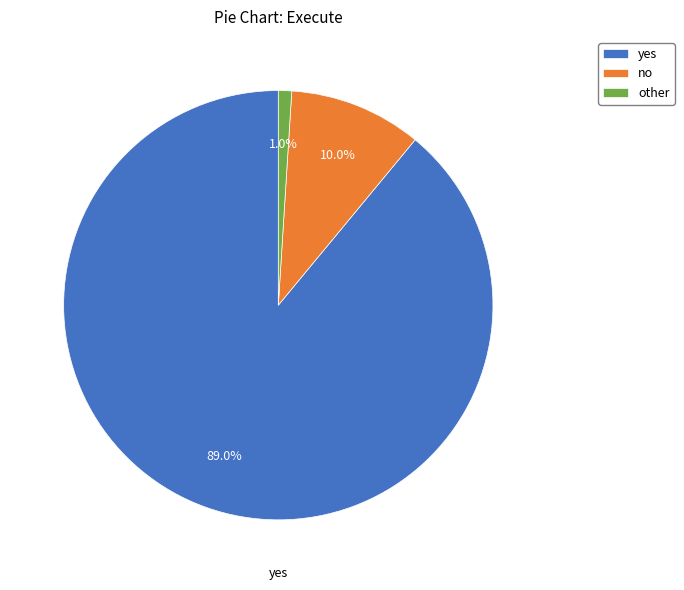

To the nearest percent, what is the difference between the other and no slice percentages?

9%